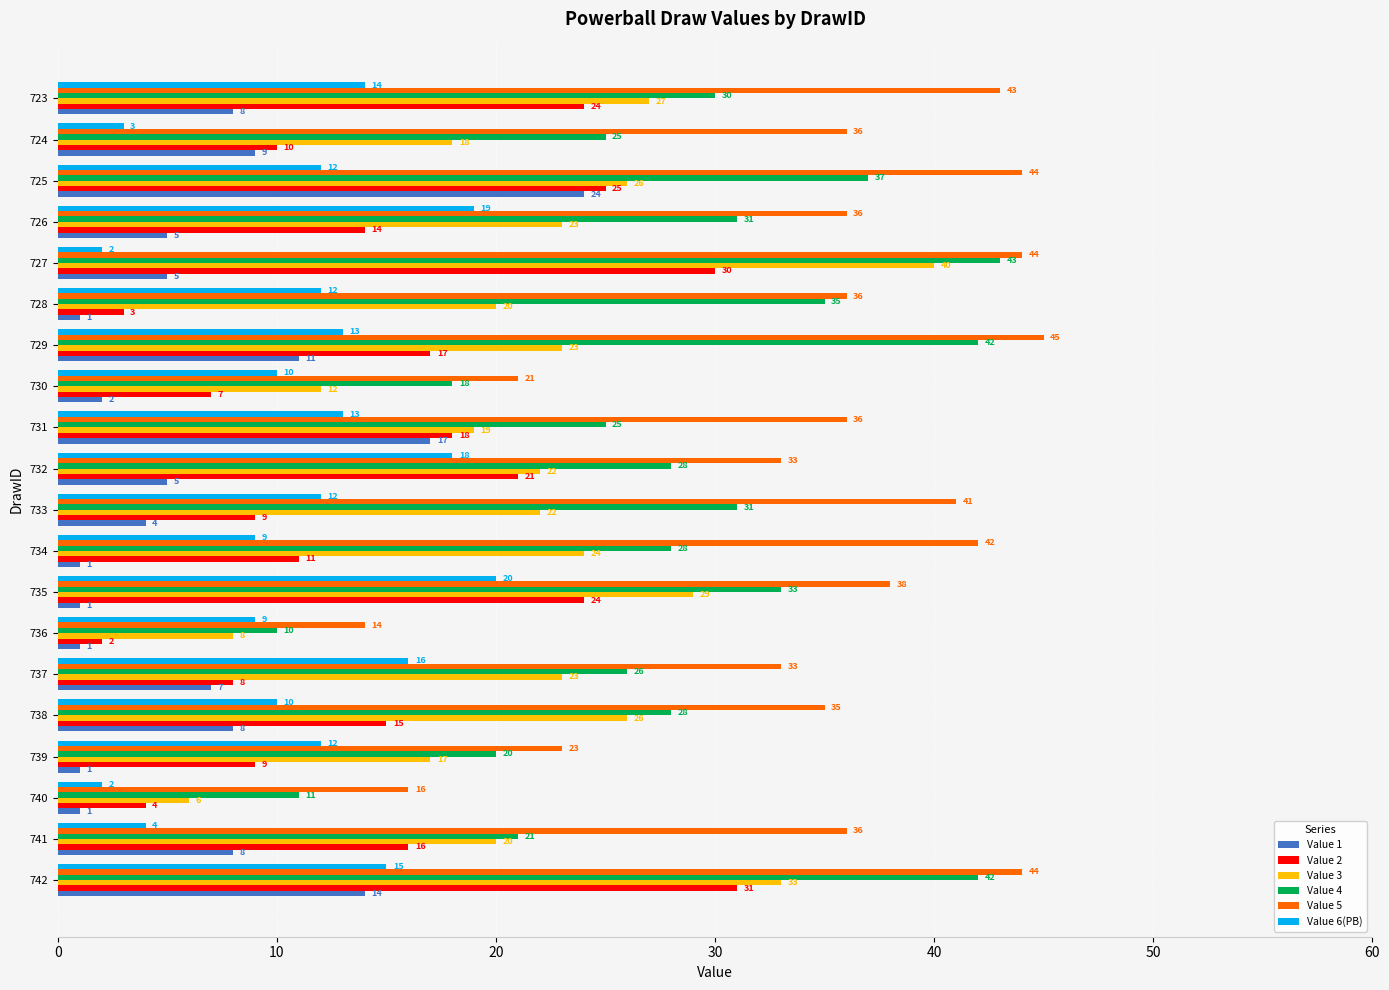

What is the approximate value of Value 5 at 726?

36